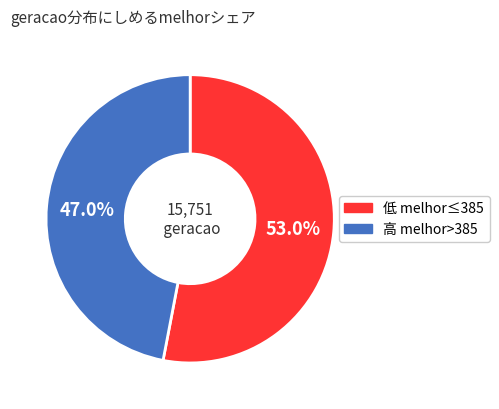

Approximately how many times larger is the value at 高 melhor>385 compared to 低 melhor≤385?

0.9